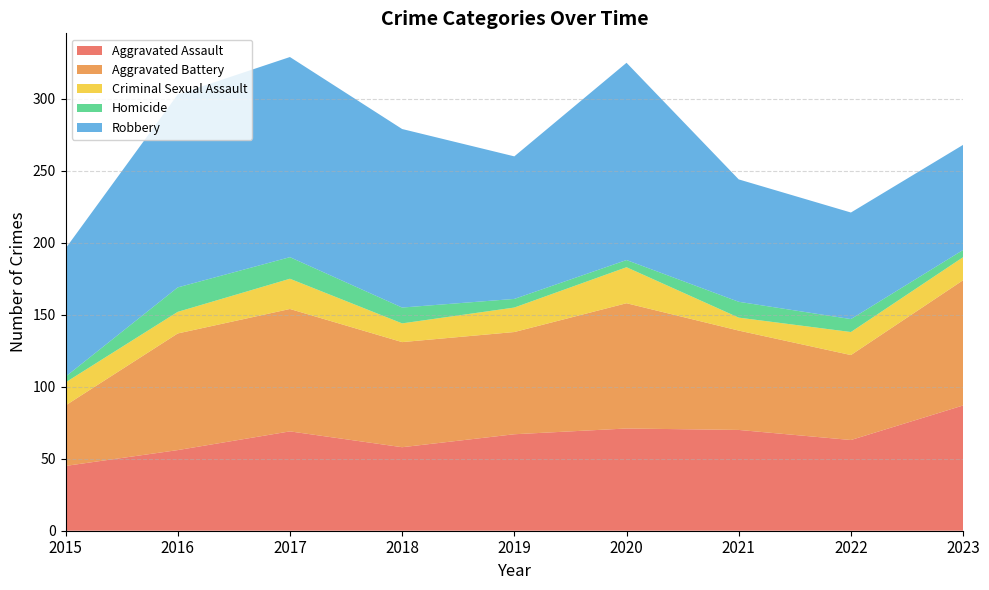

Reading left to right, list all the values displayed in this chart.

Aggravated Assault: 2015=45	2016=56	2017=69	2018=58	2019=67	2020=71	2021=70	2022=63	2023=87
Aggravated Battery: 2015=42	2016=81	2017=85	2018=73	2019=71	2020=87	2021=69	2022=59	2023=87
Criminal Sexual Assault: 2015=16	2016=15	2017=21	2018=13	2019=17	2020=25	2021=9	2022=16	2023=16
Homicide: 2015=4	2016=17	2017=15	2018=11	2019=6	2020=5	2021=11	2022=9	2023=5
Robbery: 2015=89	2016=134	2017=139	2018=124	2019=99	2020=137	2021=85	2022=74	2023=73